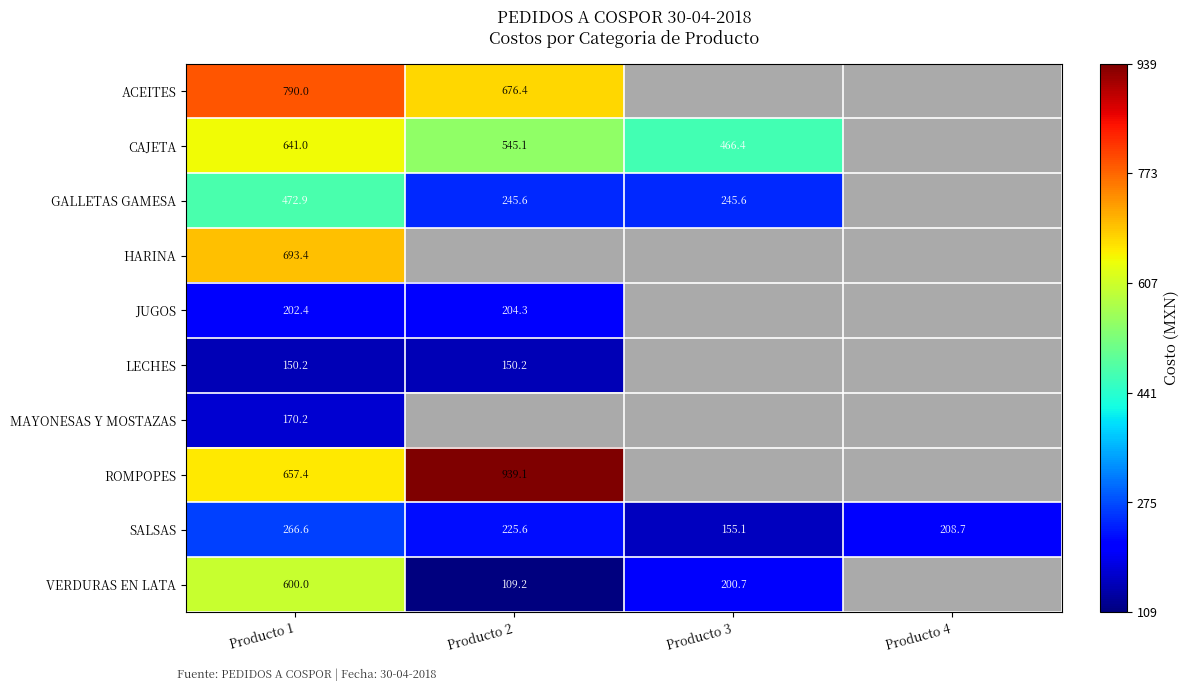

The ROMPOPES series shows 1566.5 at Producto 2. True or false?

False